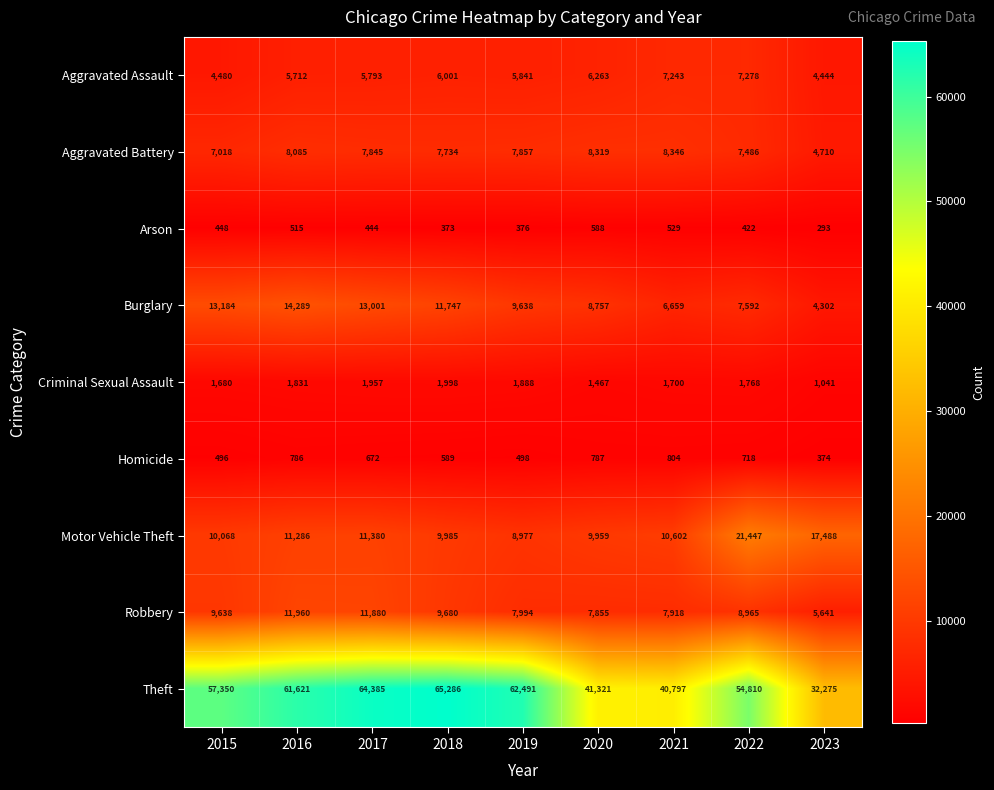

Count the number of data series in this chart.

9